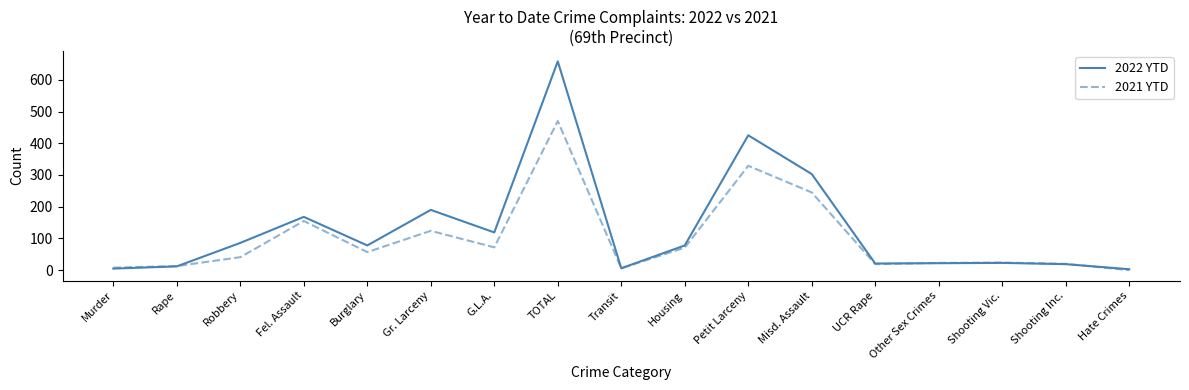

What is the maximum value for 2022 YTD?

658